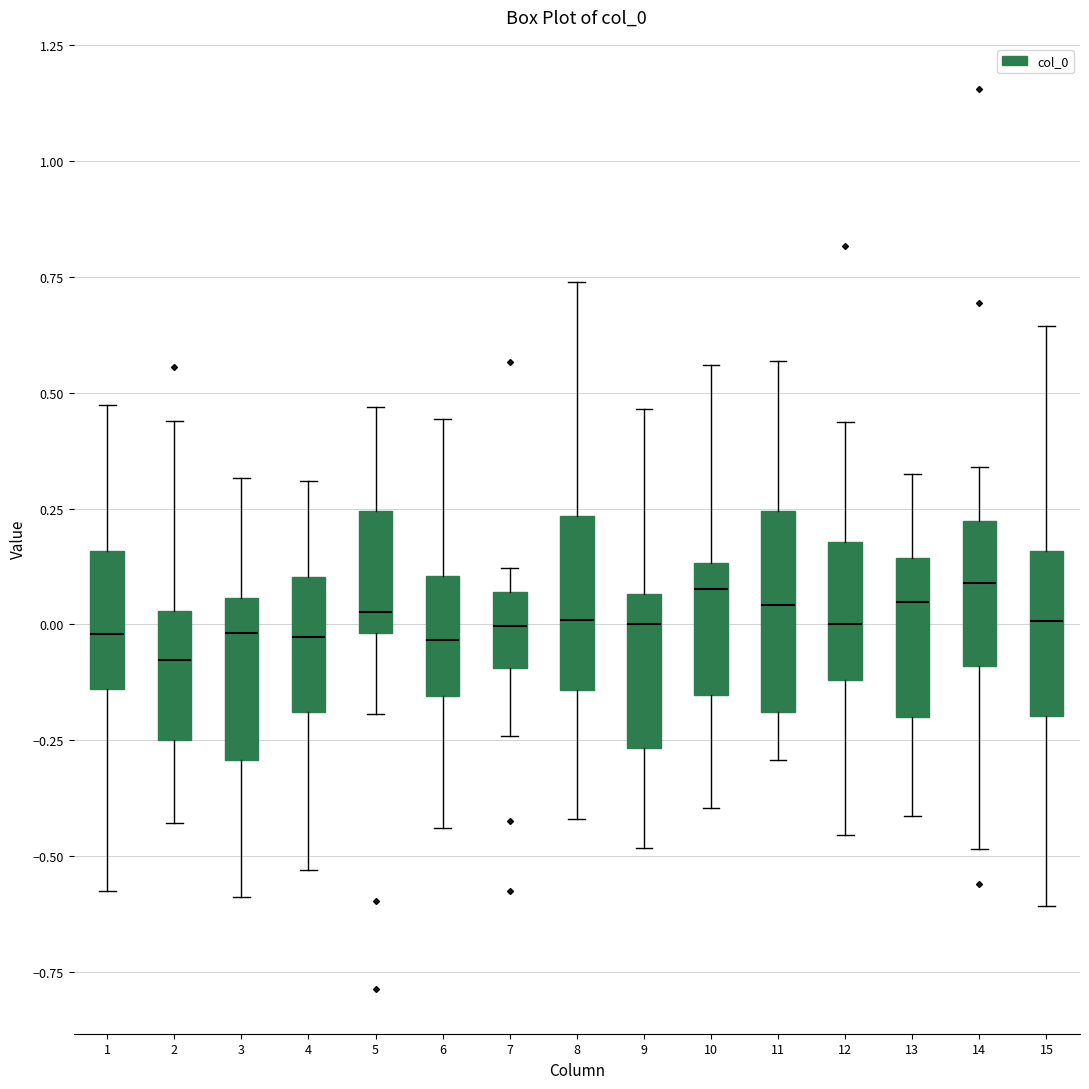

Where does the median line of the box at x = 3 sit on the y-axis? The values are not printed on the chart, so give them approximately, as read against the axis.

0.00